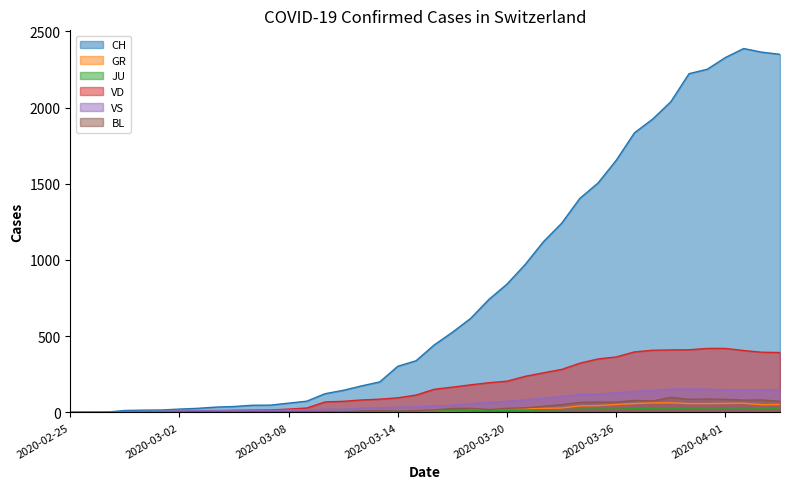

What position from the left is 2020-03-19?

24